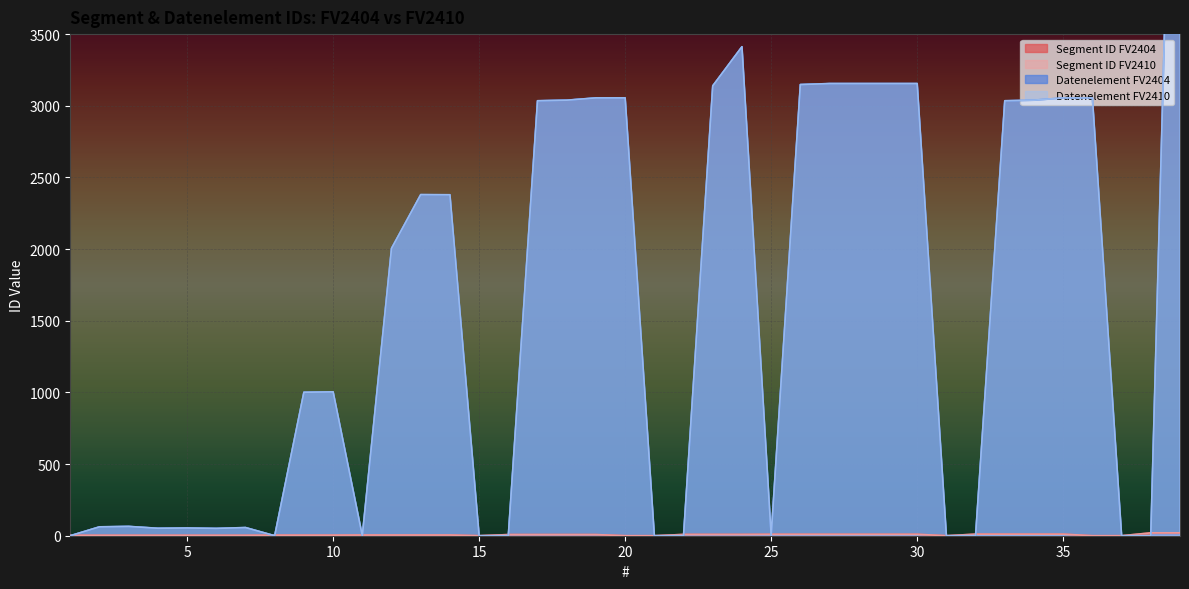

What is the difference between the maximum and minimum values in the Datenelement FV2404 series?

7495